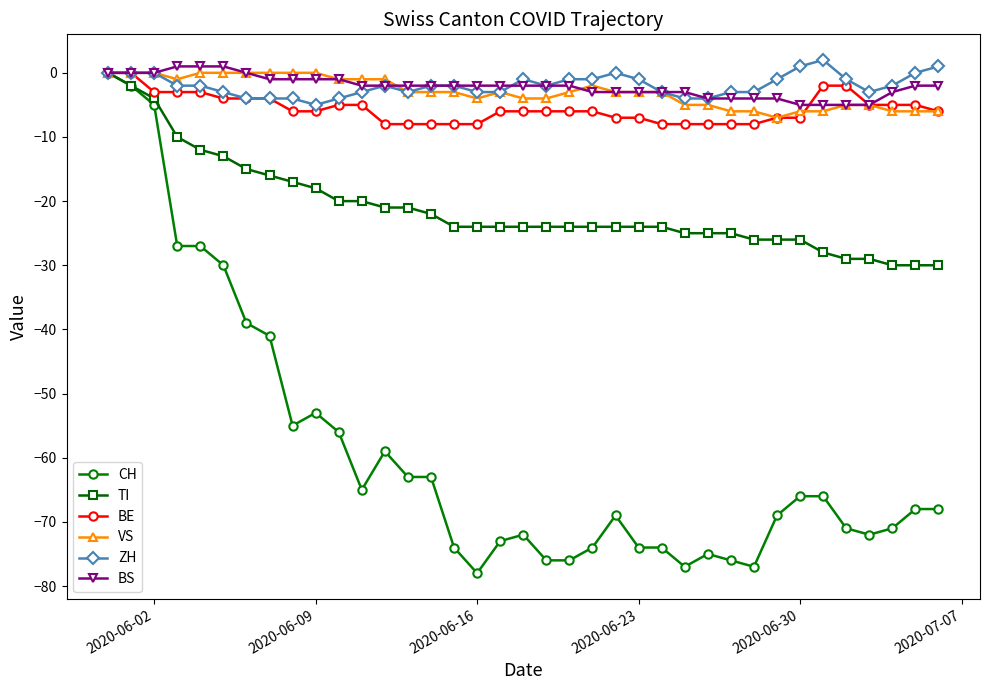

True or false: VS has more than 0 interior local peaks.

True